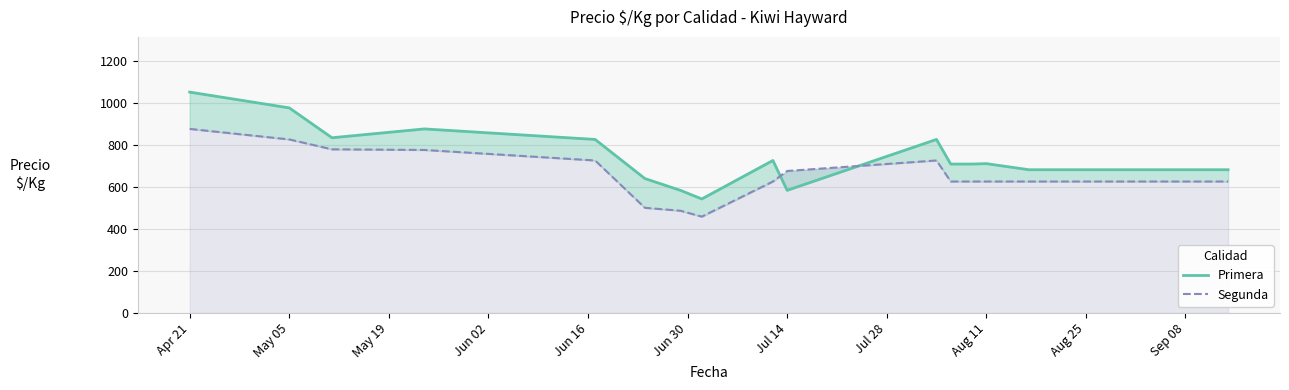

Rank the series by their maximum value, from lowest to highest.

Segunda, Primera